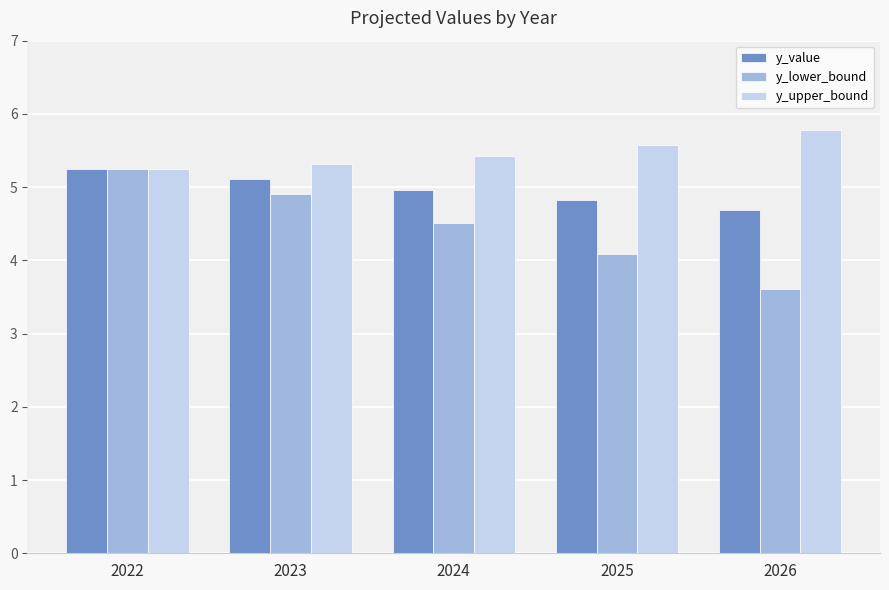

The y_value series shows 1.4 at 2023. True or false?

False